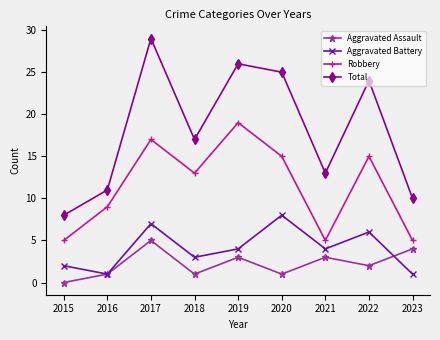

At which category does the chart reach its peak across all series?

2017